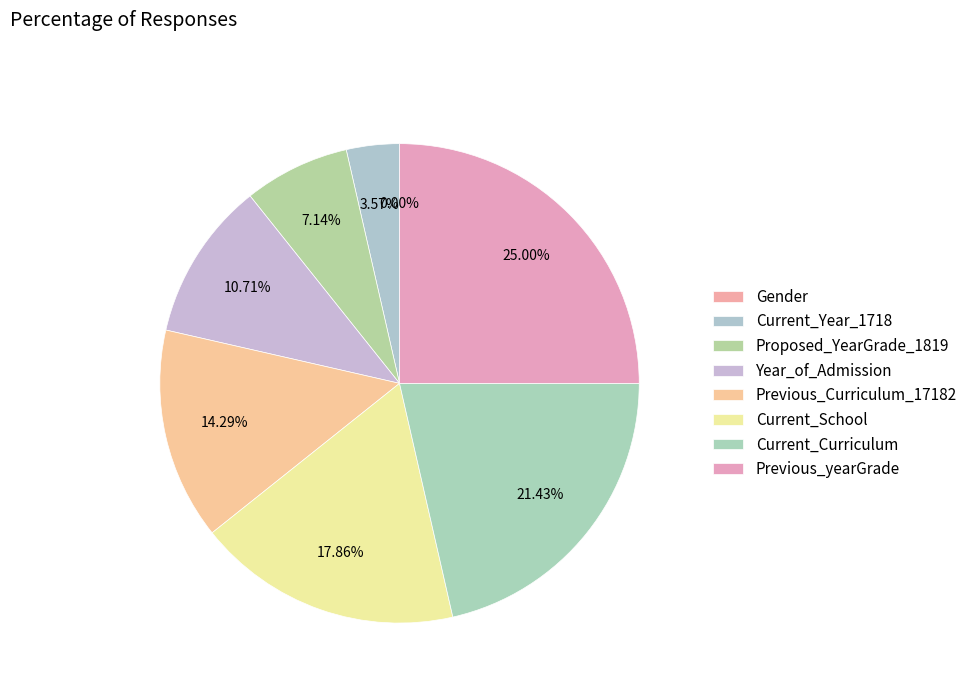

To the nearest percent, what is the average slice percentage?

12%